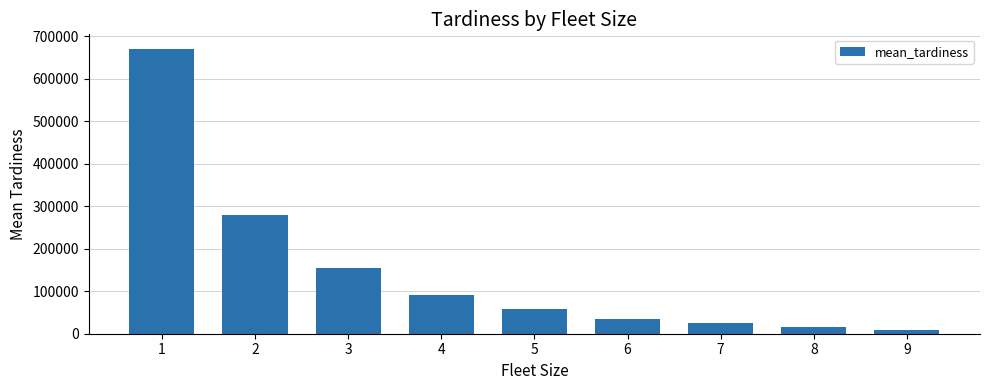

Are the bars grouped side by side (vs. stacked)?

No